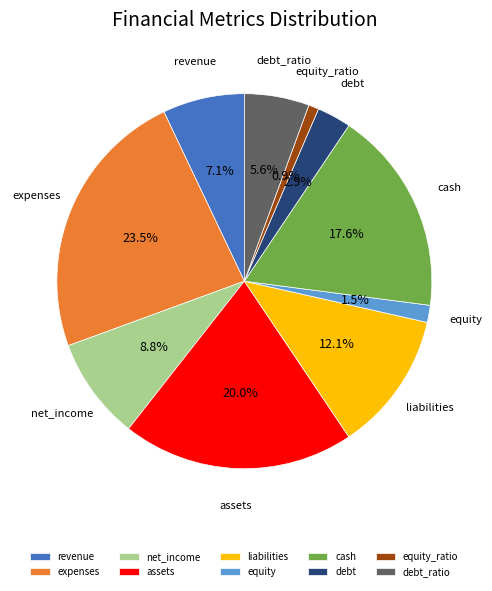

Is it true that debt is 3% of the pie?

True